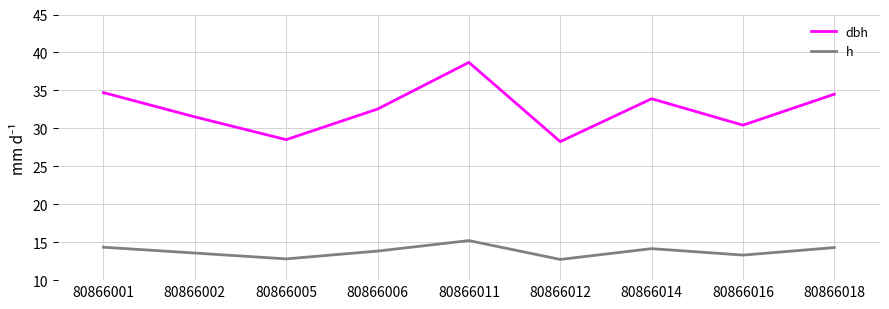

True or false: dbh and h intersect in this chart.

False